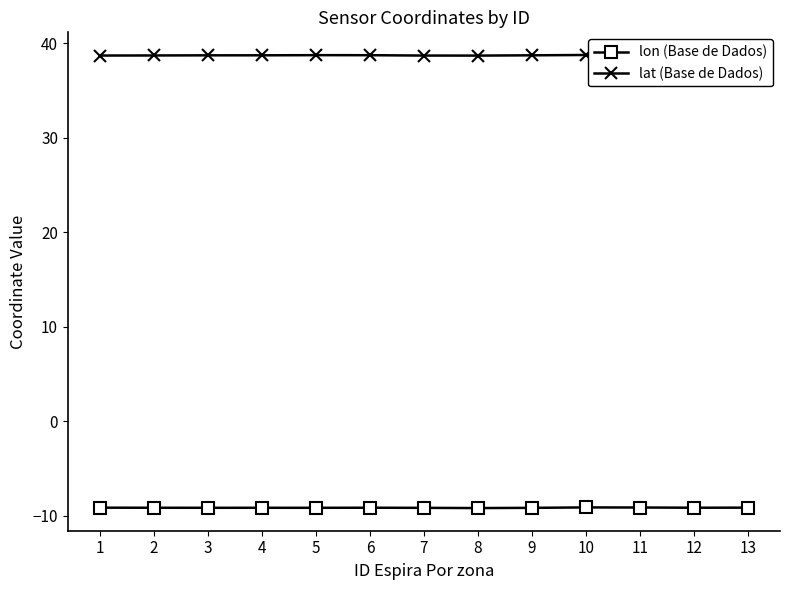

Which series has the largest total across all categories?

lat (Base de Dados)